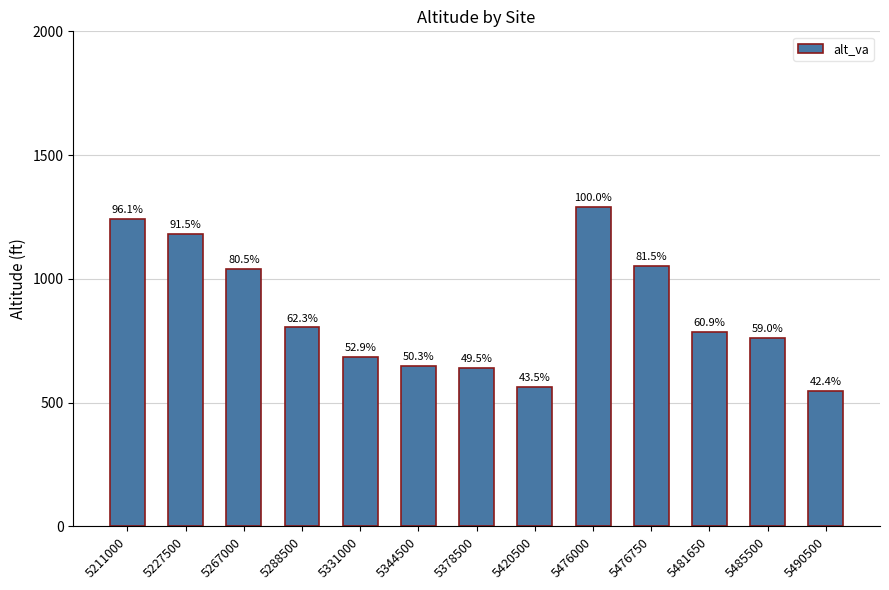

Reading left to right, extract all data points from this chart.

5211000=1242.0	5227500=1182.4	5267000=1040.0	5288500=804.7	5331000=683.8	5344500=649.7	5378500=639.6	5420500=562.7	5476000=1292.1	5476750=1053.5	5481650=787.4	5485500=762.5	5490500=547.4